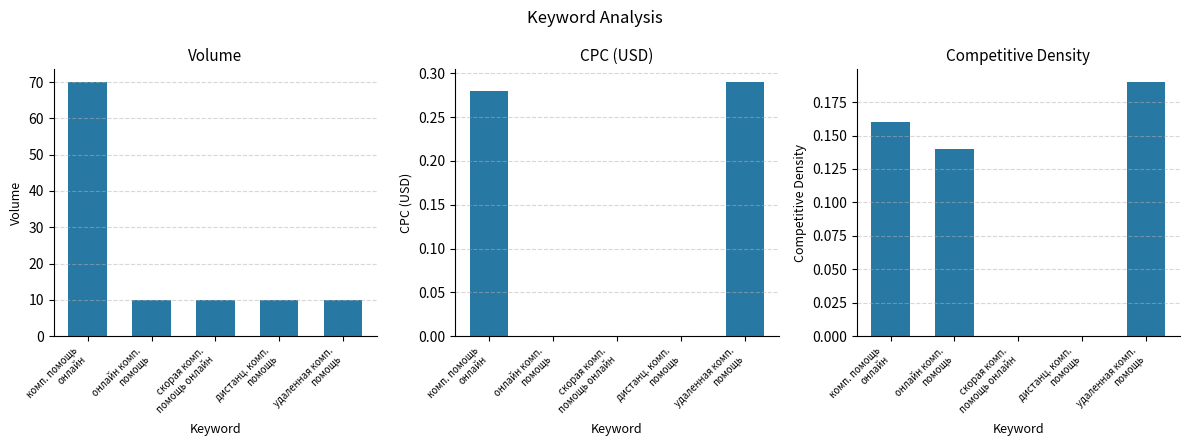

Is the value of Volume at комп. помощь
онлайн greater than the value of CPC (USD) at удаленная комп.
помощь?

Yes